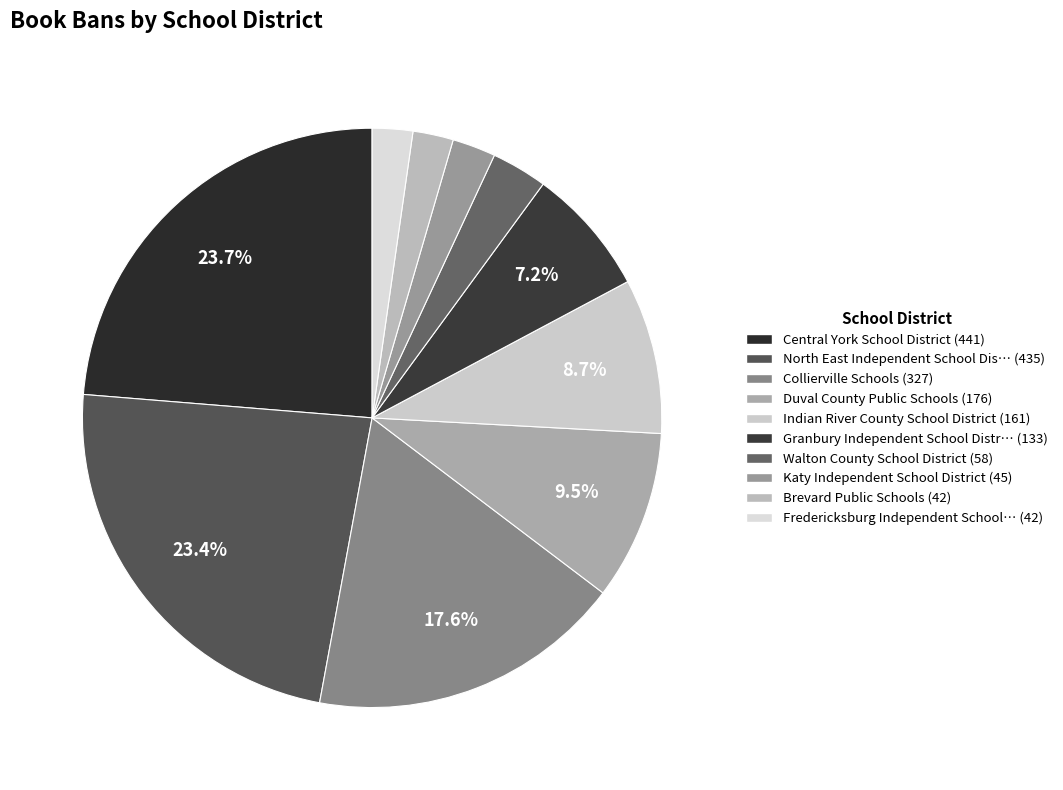

How many segments does this pie chart have?

10